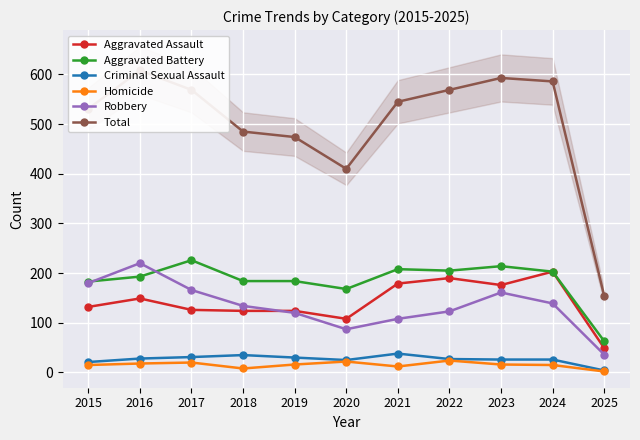

At how many categories does at least one series exceed 68?

11